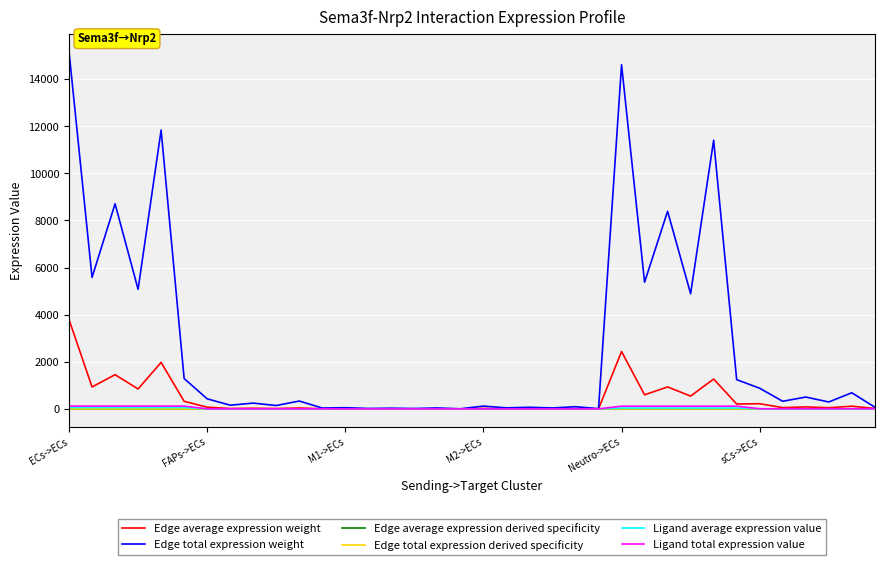

What is the greatest value displayed?

15165.8